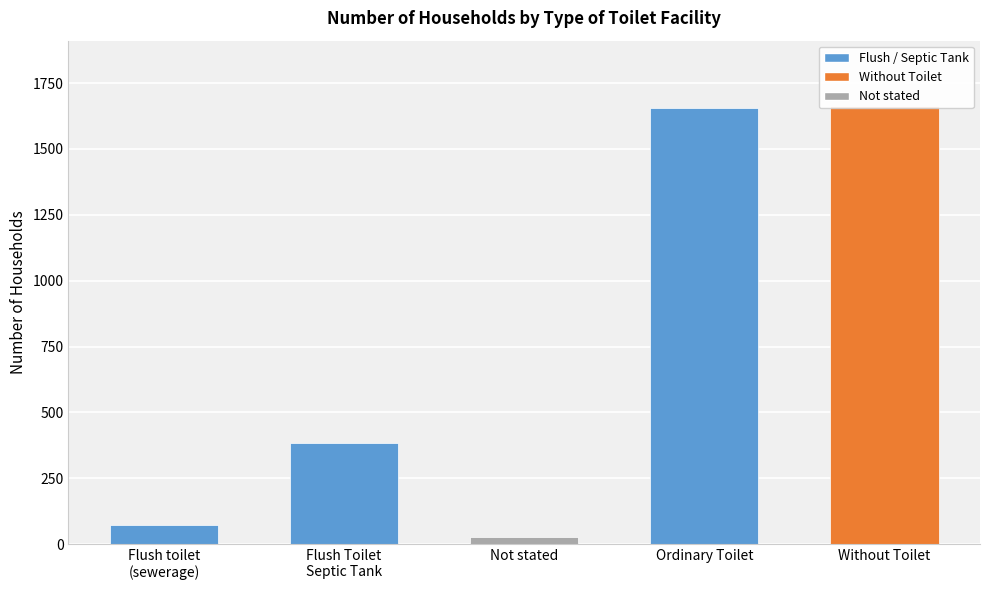

What is the smallest value displayed?

25